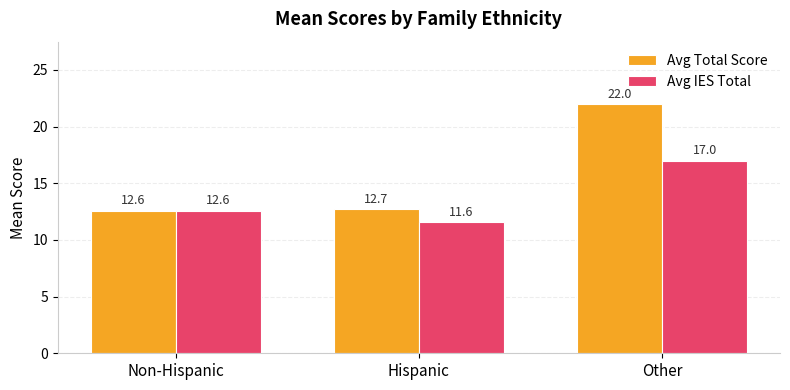

True or false: Avg IES Total has a value of 12.6 at Non-Hispanic.

True